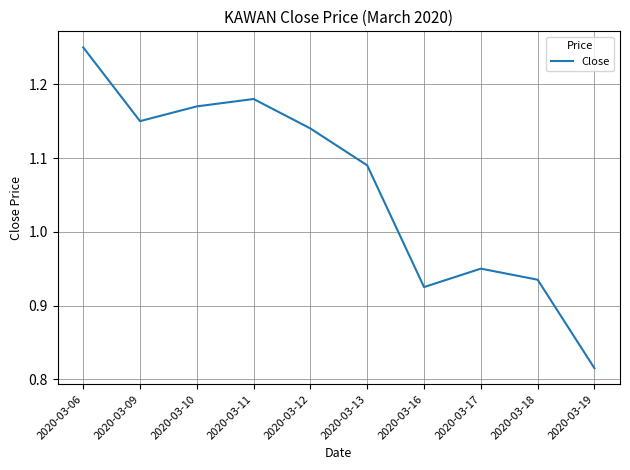

Which label corresponds to the largest value in the chart?

2020-03-06